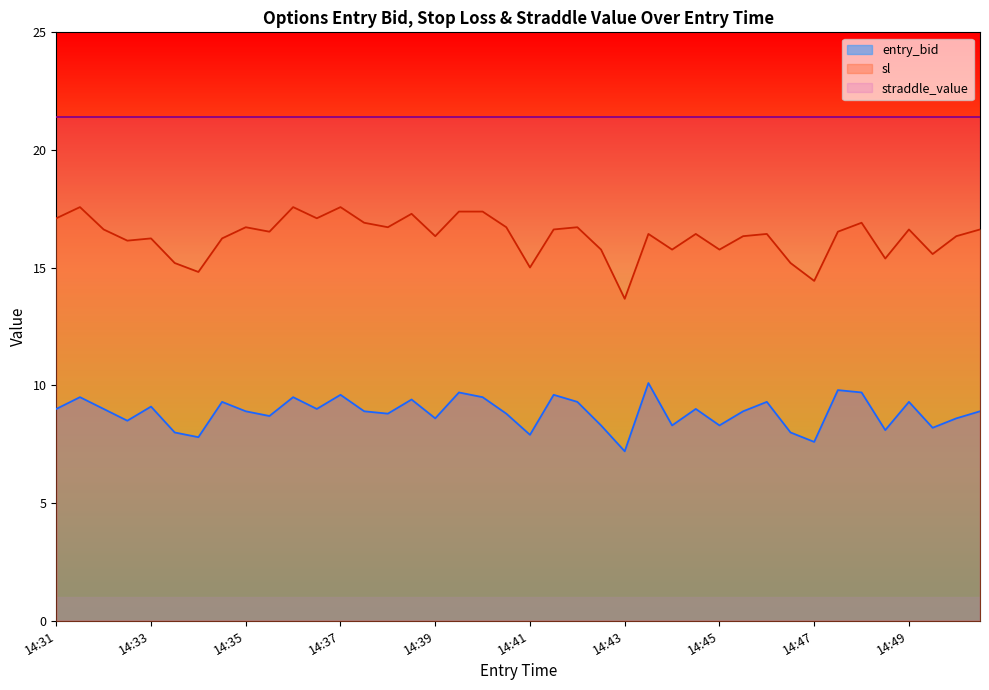

At which label is sl closest to 15?

14:41